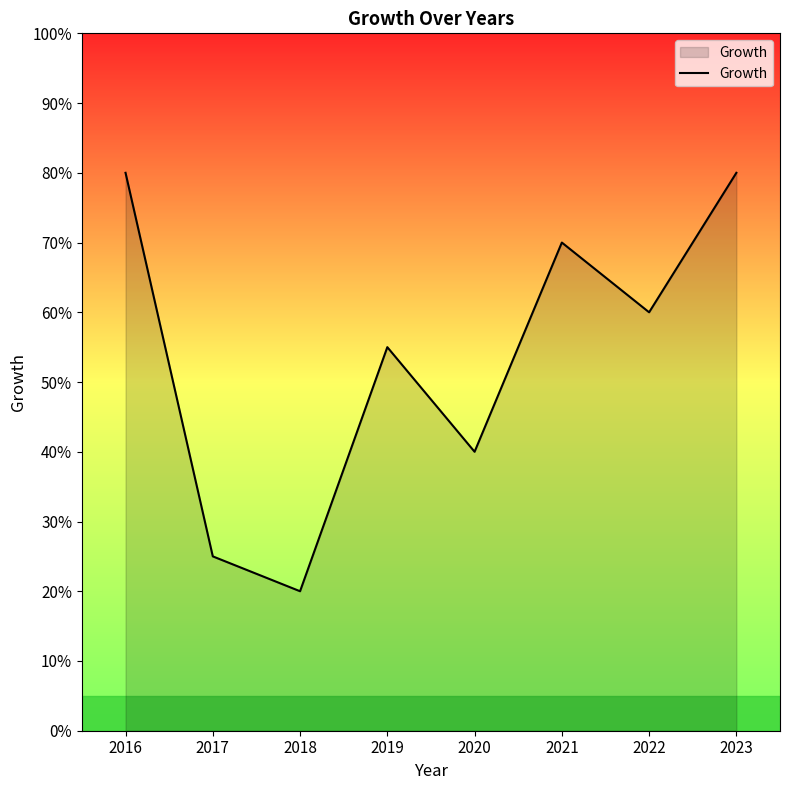

What is the change in value from 2020 to 2021?

+30